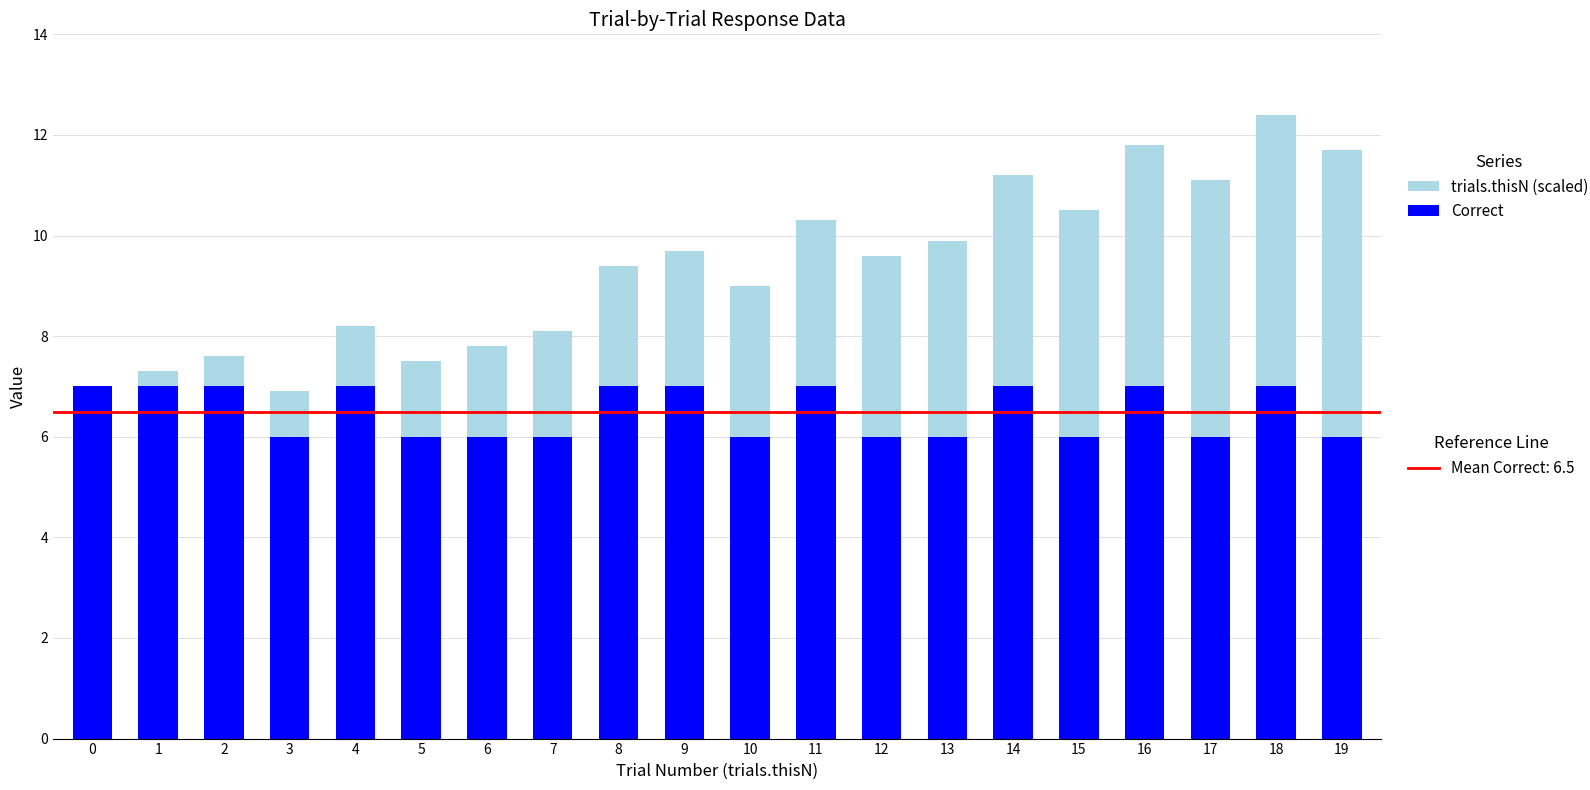

At which category is the sum across all series the highest?

18